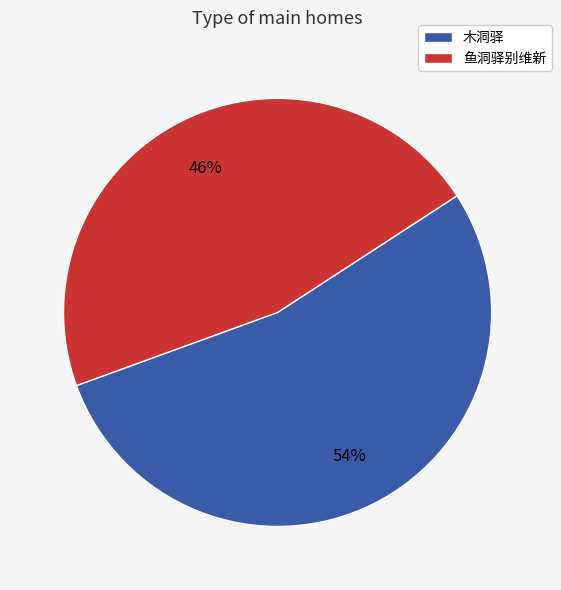

True or false: 鱼洞驿别维新 accounts for 46% of the total.

True